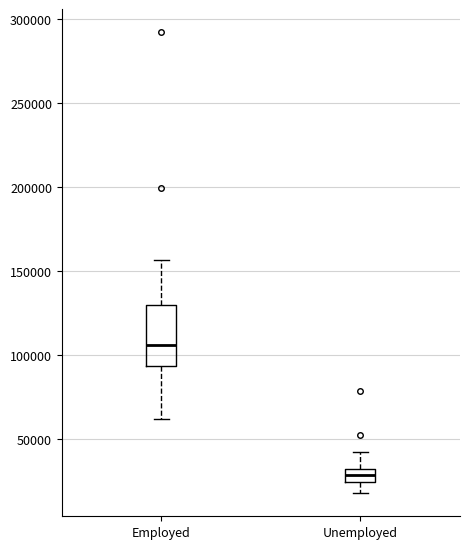

Reading left to right, transcribe this box plot: for each box, give where its median line is, the range the box spans, and where its two whiskers end, as read against the y-axis. The values are not printed on the chart, so give them approximately, as read against the axis.

Employed: median 105000, box 95000 to 130000, whiskers 60000 to 155000
Unemployed: median 30000 (inside the box), box 25000 to 30000, whiskers 20000 to 40000